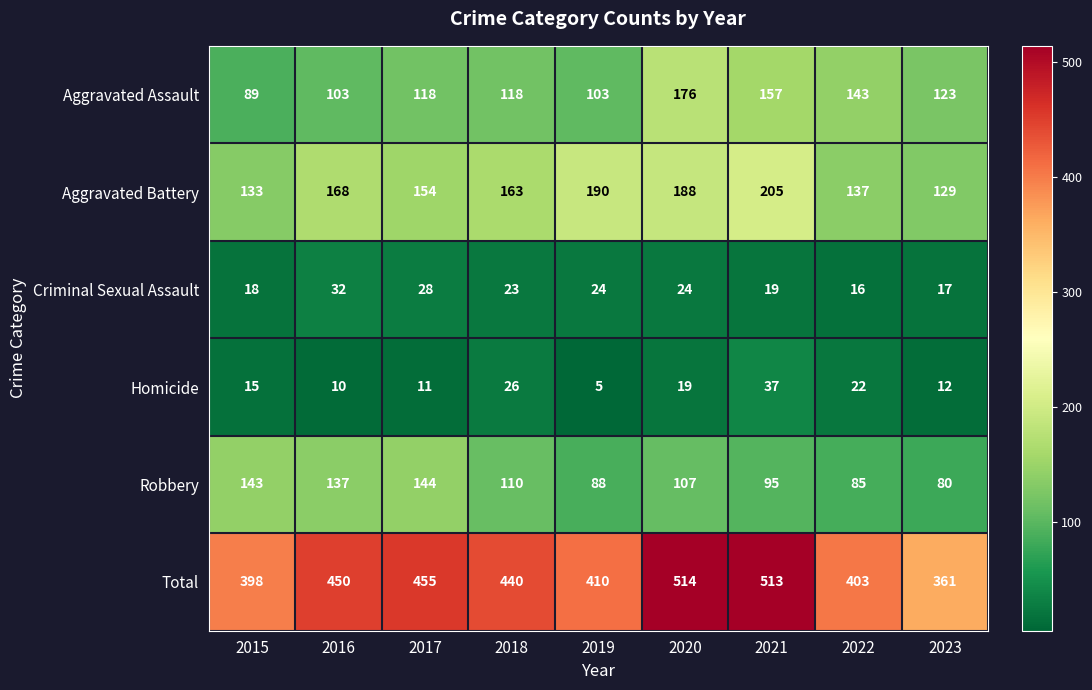

The value of Total at 2023 is 516. True or false?

False